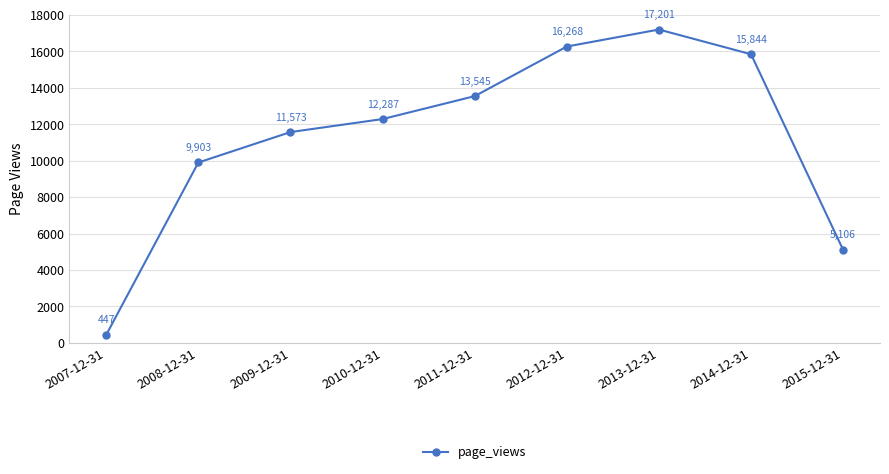

At which category does the data reach its first local peak?

2013-12-31